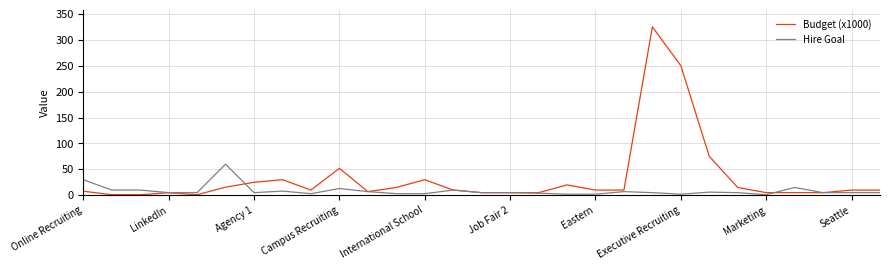

Which series has the largest range (max minus min)?

Budget (x1000)